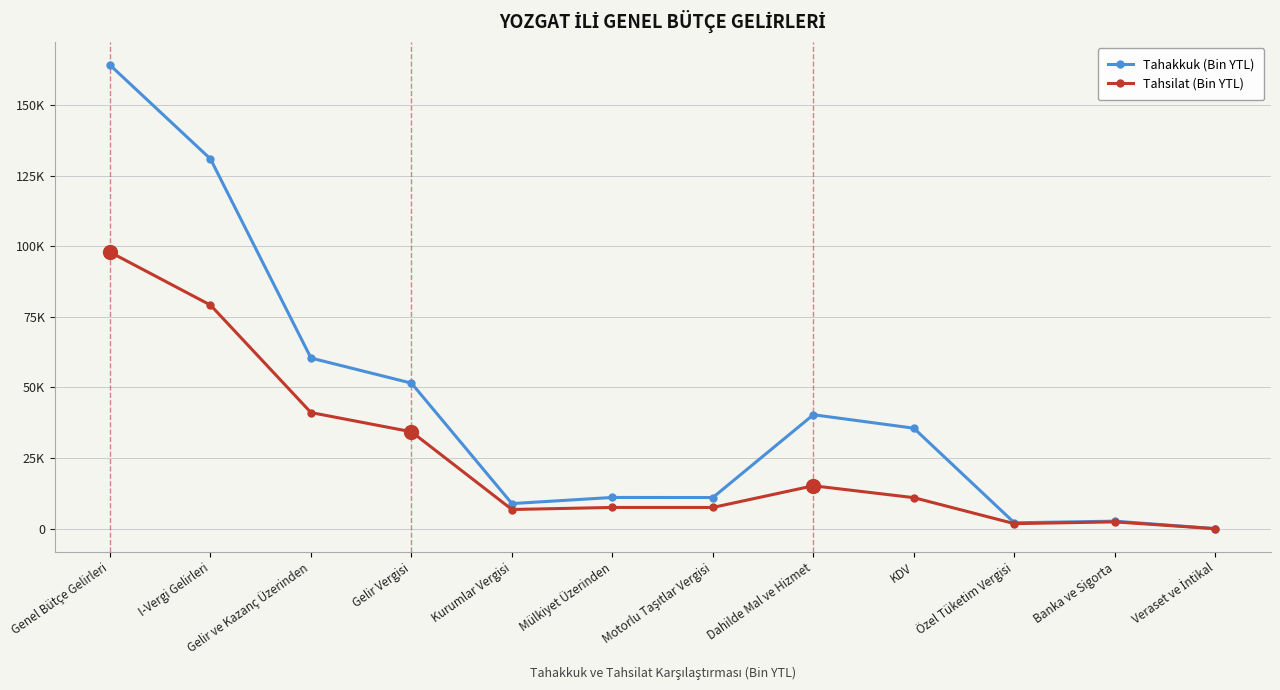

What is the spread (max minus min) of values at Gelir Vergisi?

17212